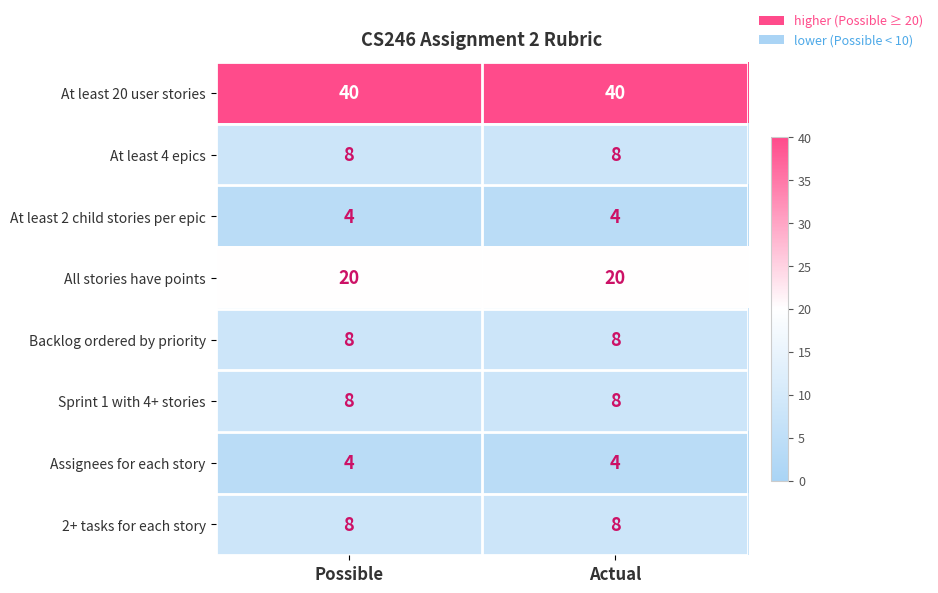

Reading right to left, transcribe all the data shown in this chart.

At least 20 user stories: 40	40
At least 4 epics: 8	8
At least 2 child stories per epic: 4	4
All stories have points: 20	20
Backlog ordered by priority: 8	8
Sprint 1 with 4+ stories: 8	8
Assignees for each story: 4	4
2+ tasks for each story: 8	8